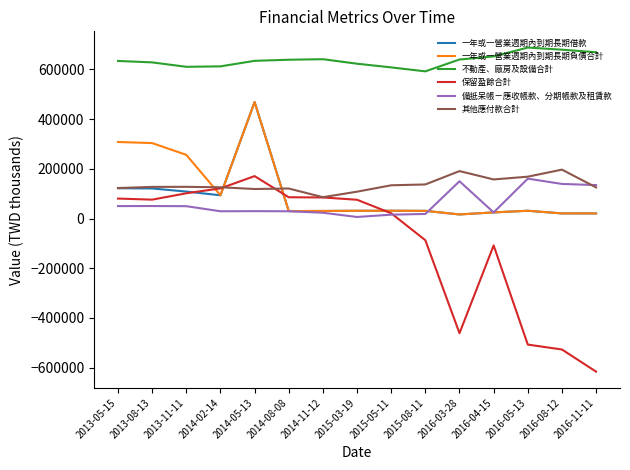

Which series has the largest total across all categories?

不動產、廠房及設備合計